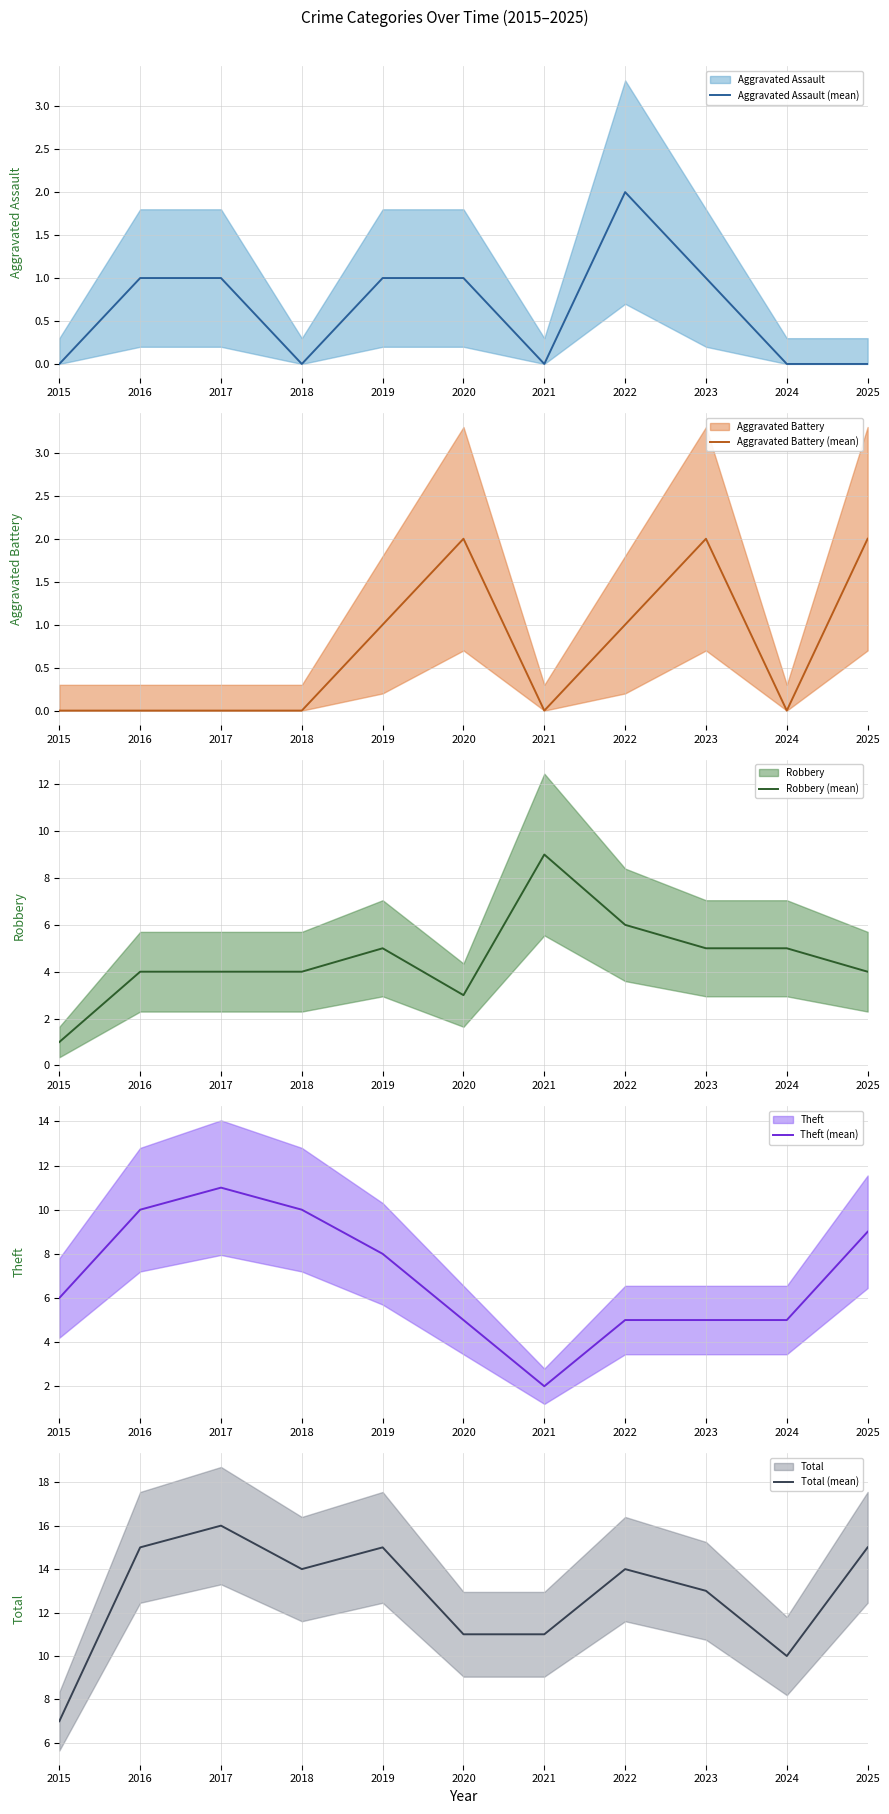

Reading left to right, transcribe all the data shown in this chart.

Aggravated Assault (mean): 0	1	1	0	1	1	0	2	1	0	0
Aggravated Battery (mean): 0	0	0	0	1	2	0	1	2	0	2
Robbery (mean): 1	4	4	4	5	3	9	6	5	5	4
Theft (mean): 6	10	11	10	8	5	2	5	5	5	9
Total (mean): 7	15	16	14	15	11	11	14	13	10	15